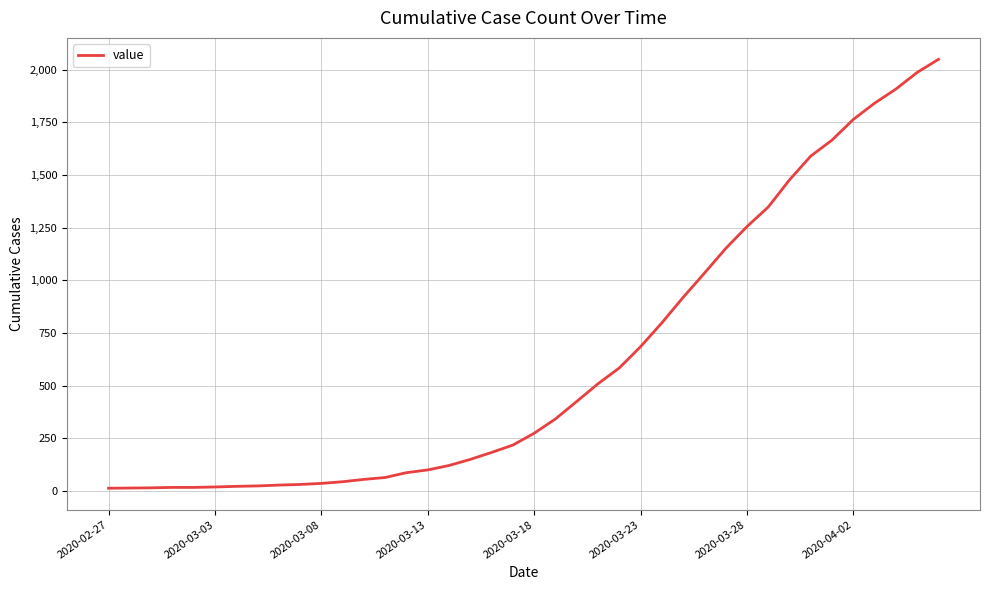

What is the greatest value displayed?

2049